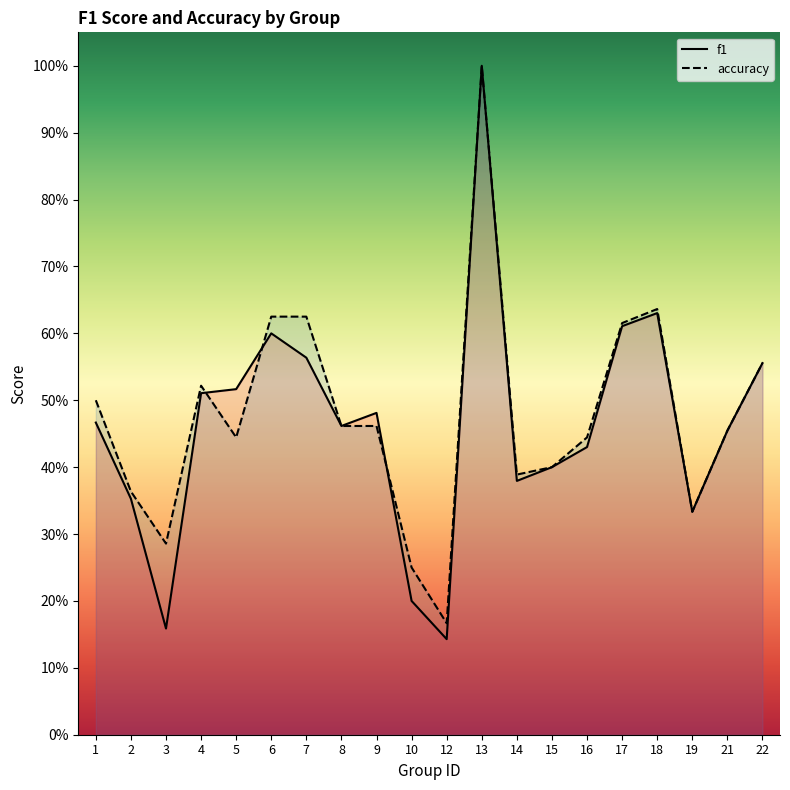

In f1, how many points are higher than both neighbors (excluding endpoints)?

4